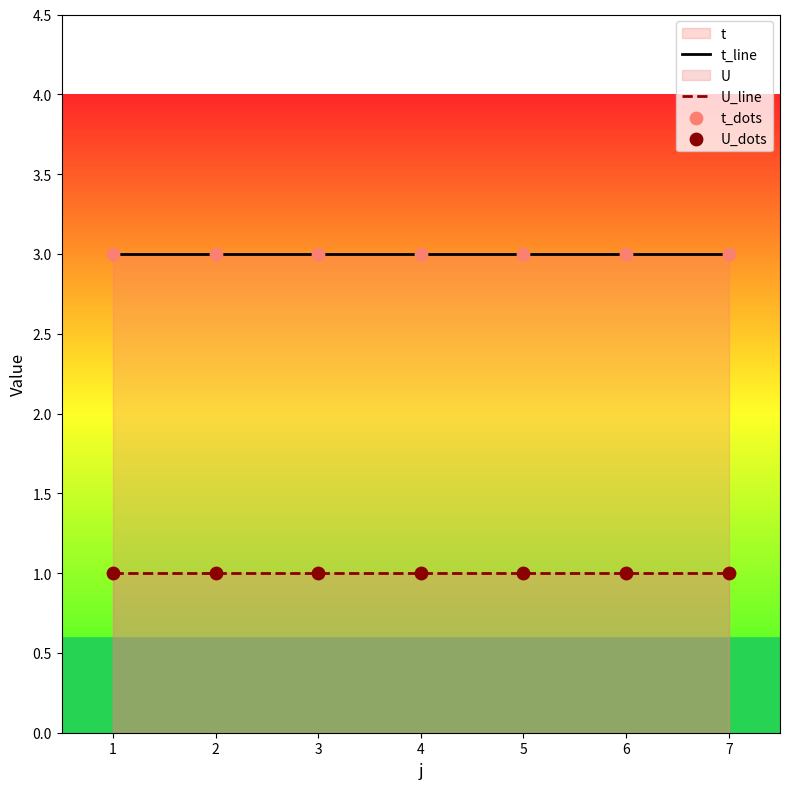

Which series contains the highest Y value?

t_line